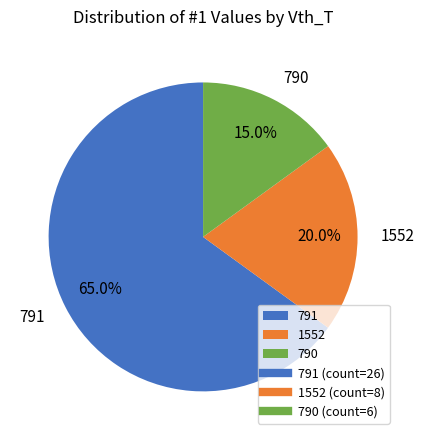

What is the total percentage of 790 and 1552?

35.0%